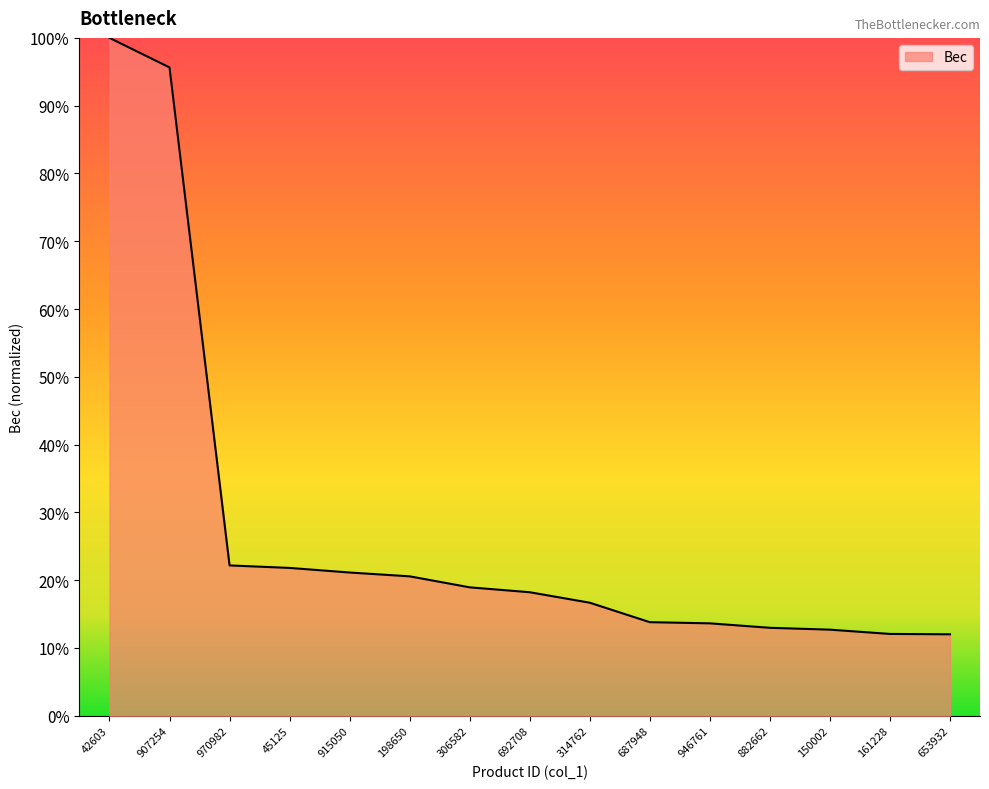

Between 882662 and 198650, which is larger?

198650